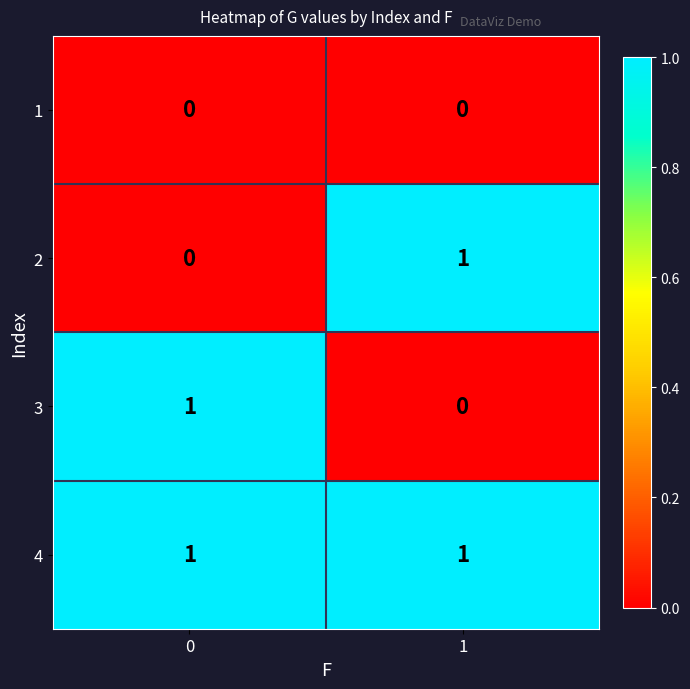

Is it true that 2 equals -1 at 0?

False